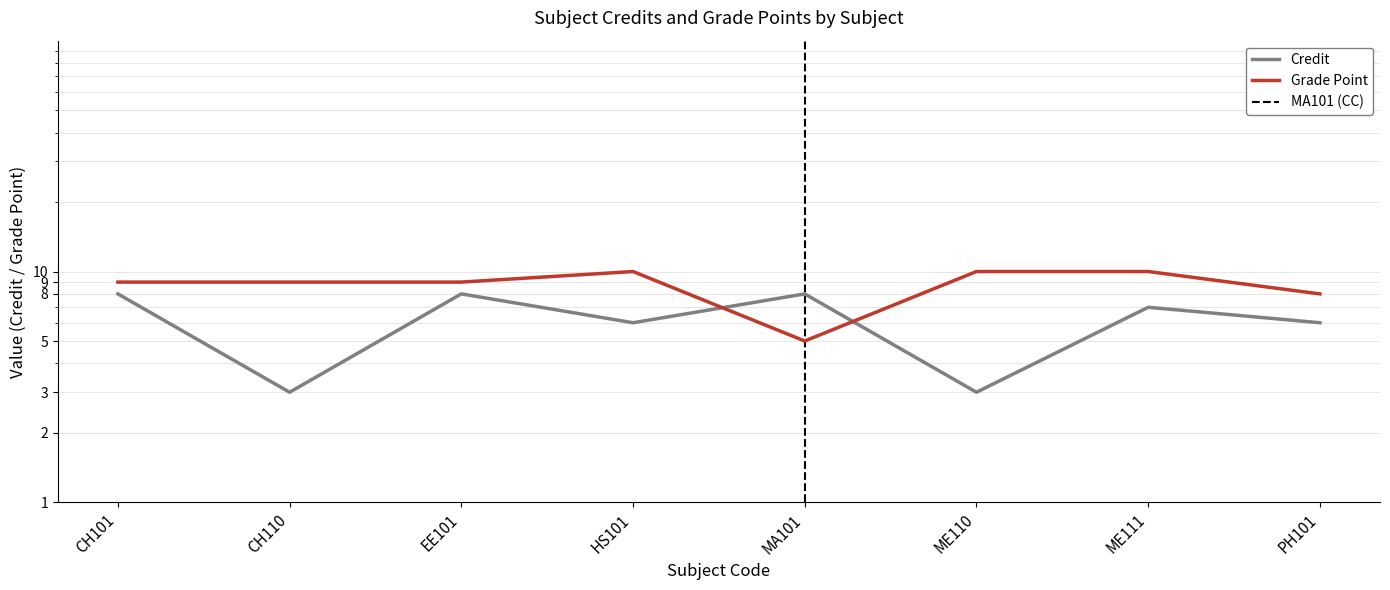

How many data points does each series have?

8